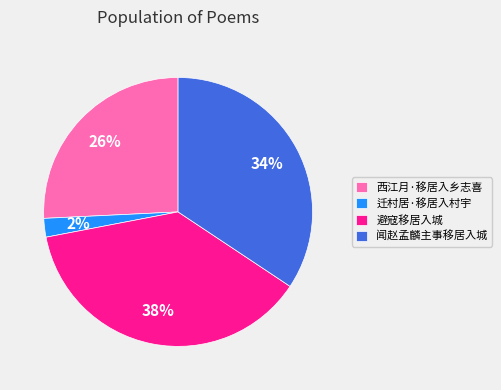

Which has a higher value, 闻赵孟麟主事移居入城 or 避寇移居入城?

避寇移居入城